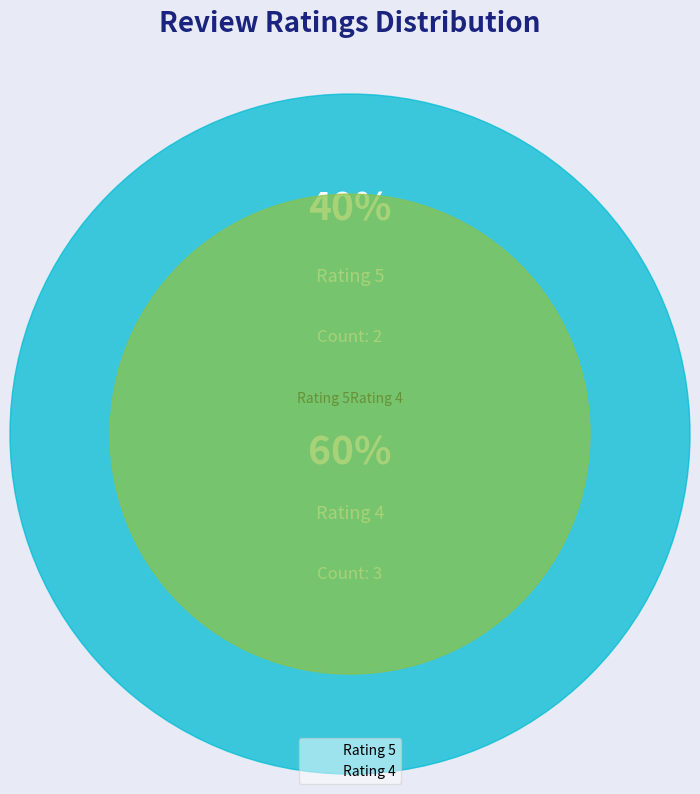

How many segments does this pie chart have?

2